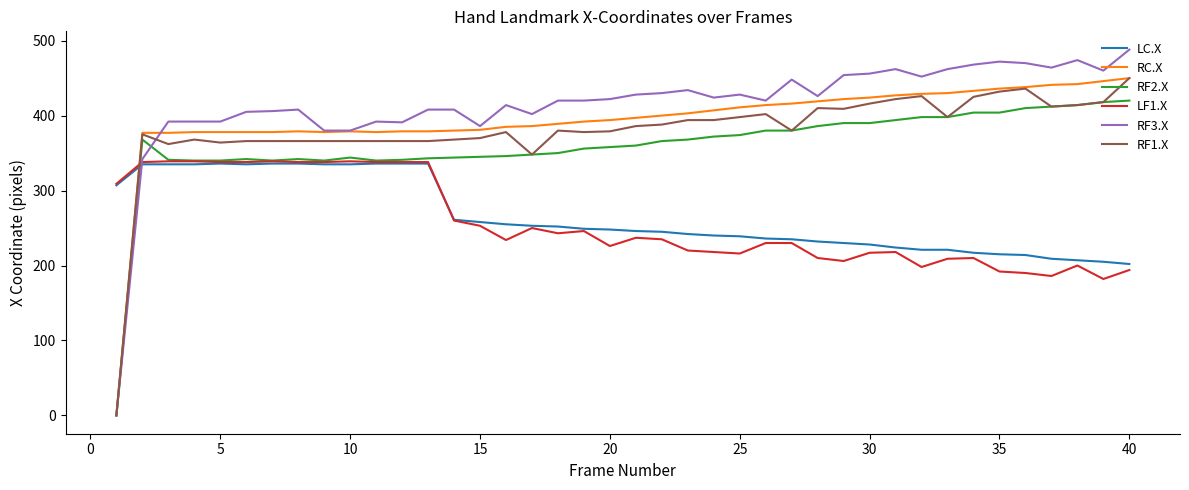

After their last crossing, which series has the higher values: LC.X or RF3.X?

RF3.X